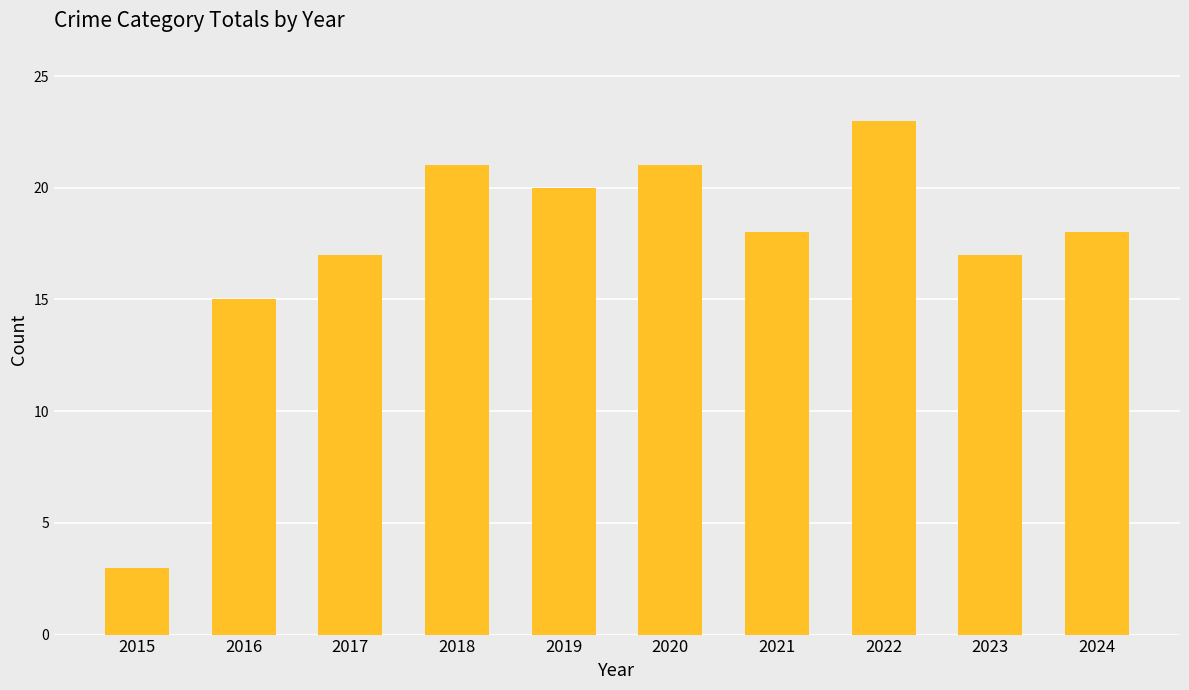

Is it true that the value at 2021 is 18?

True